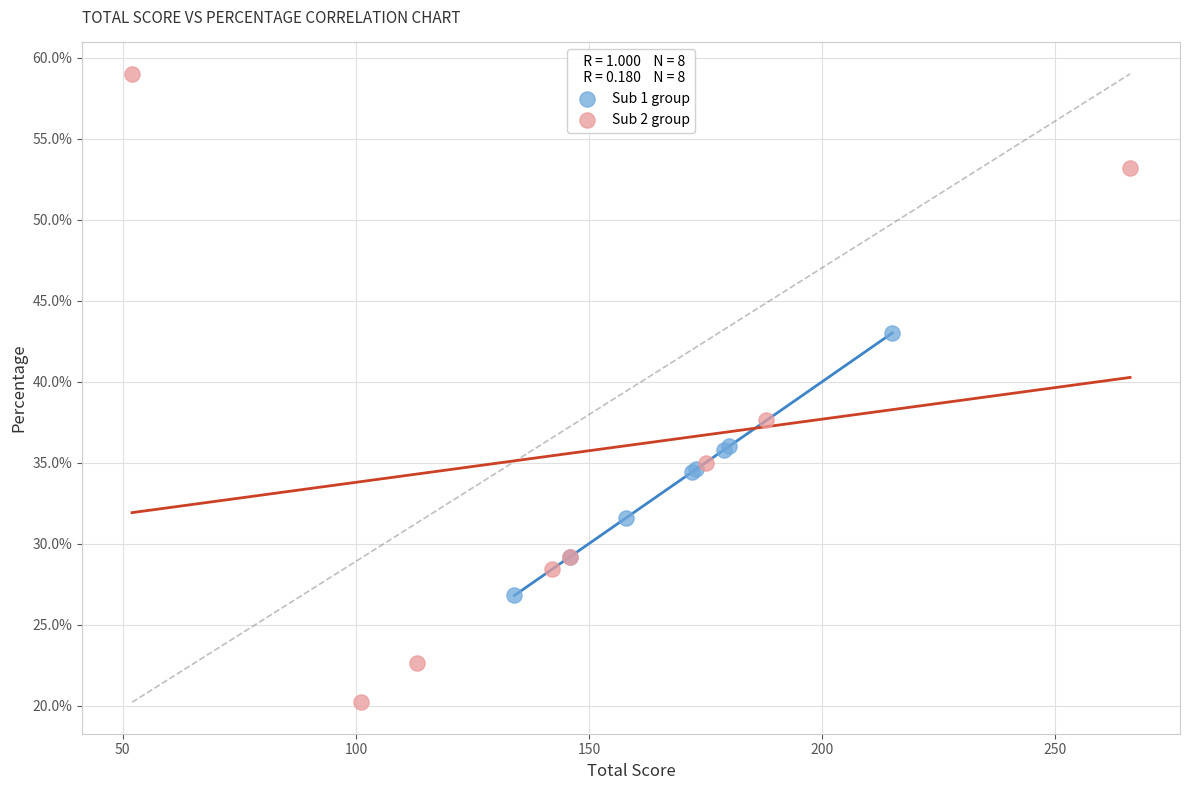

Which series contains the lowest Y value?

Sub 2 group